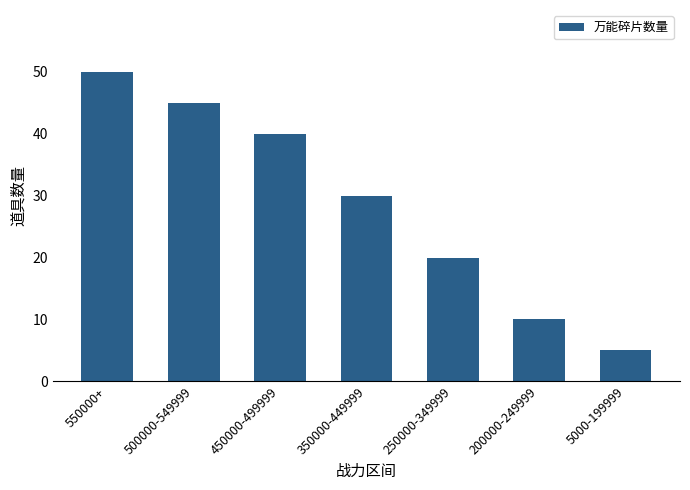

At which category does the chart reach its peak across all series?

550000+